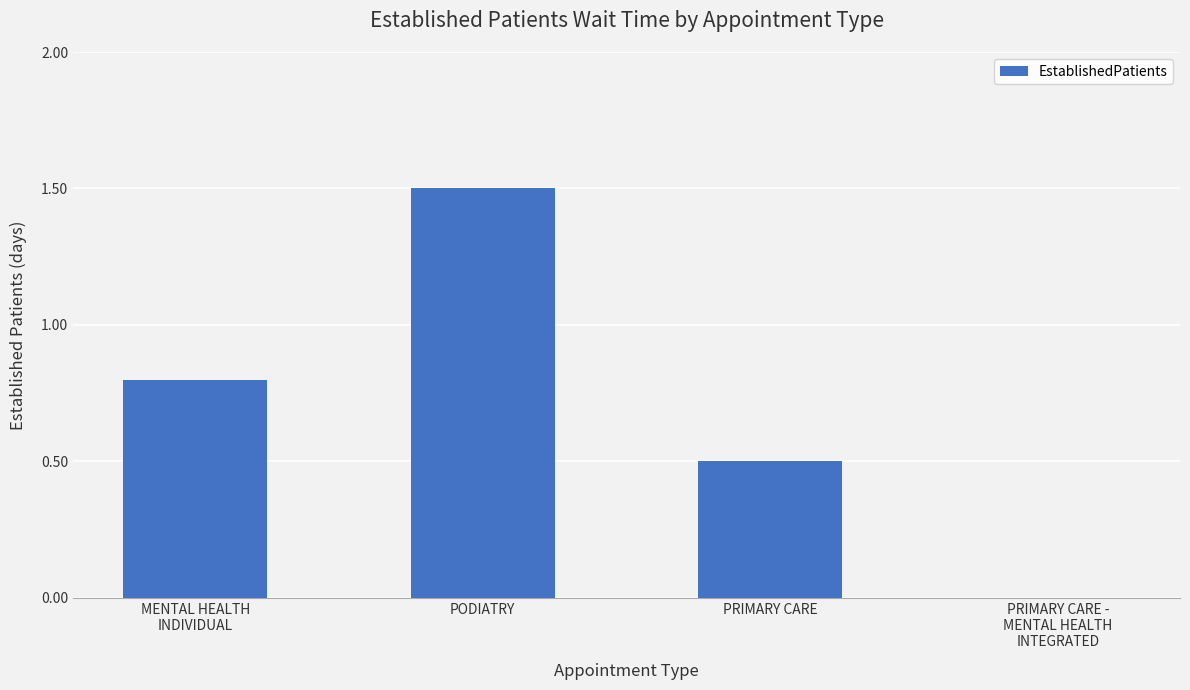

True or false: the data shows 2.2 at PODIATRY.

False